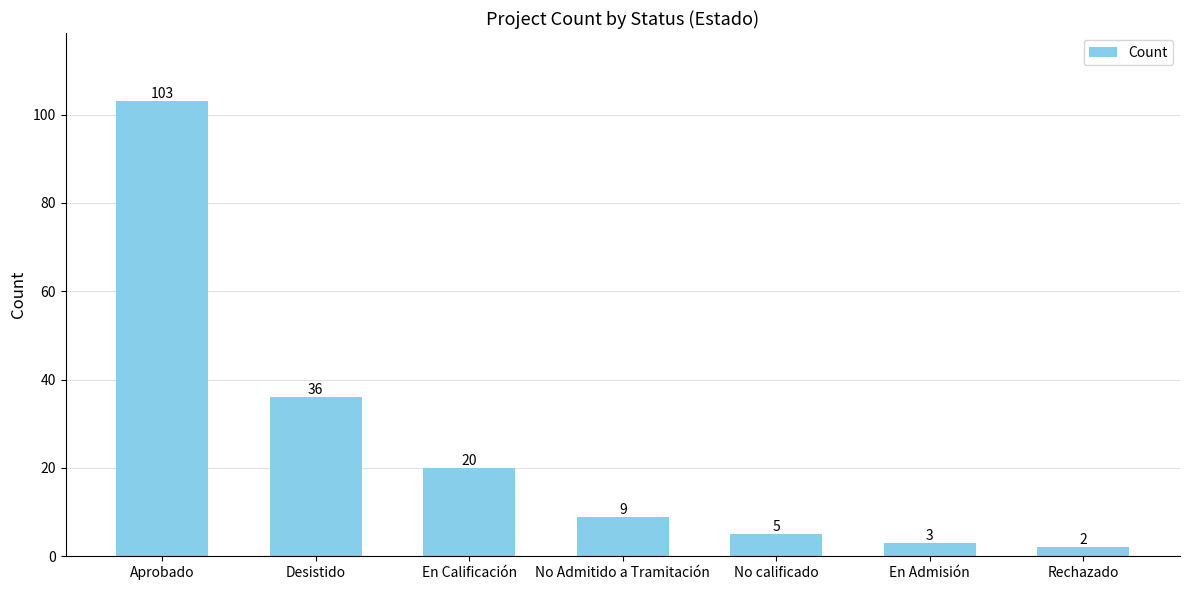

At which label does the data first exceed 9?

Aprobado